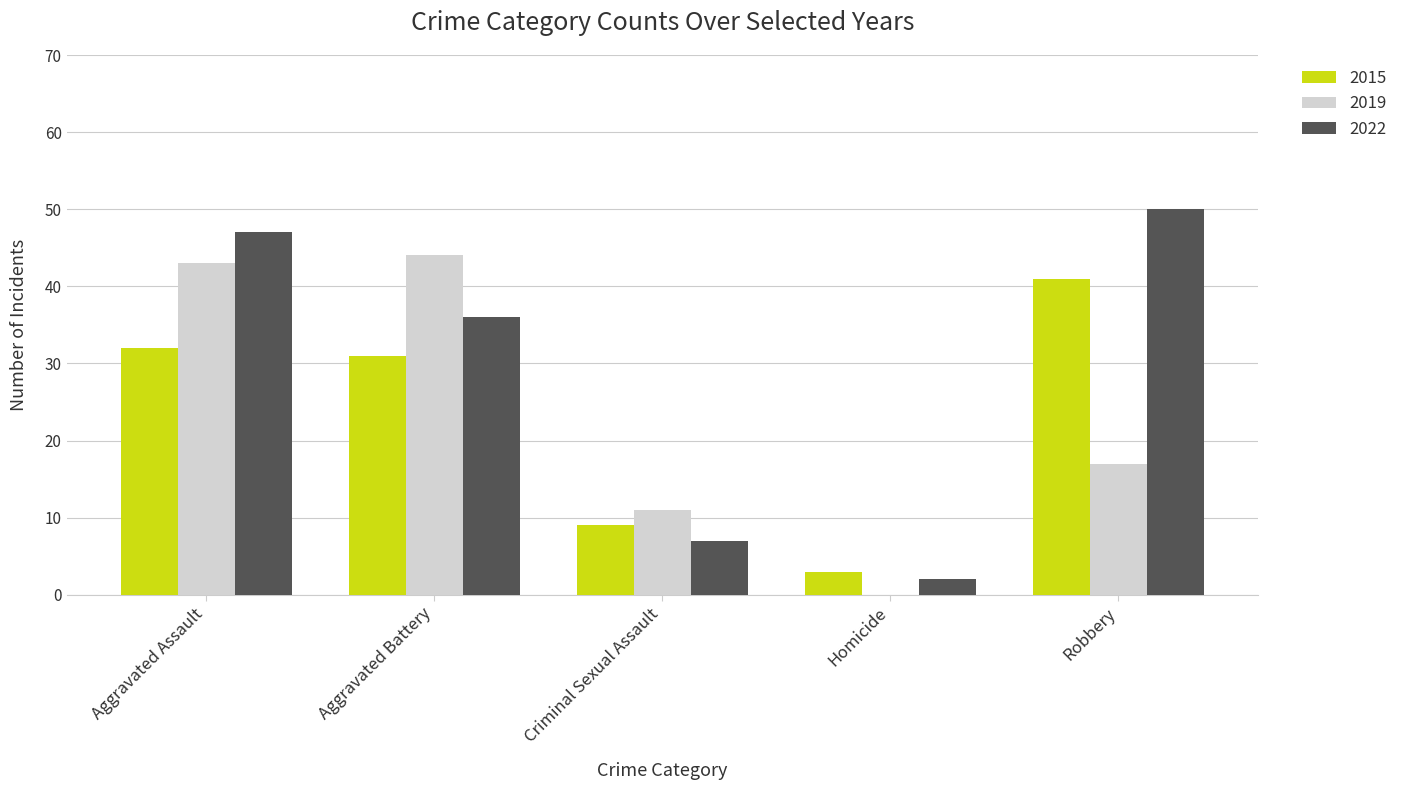

Is it true that 2022 equals 2 at Homicide?

True